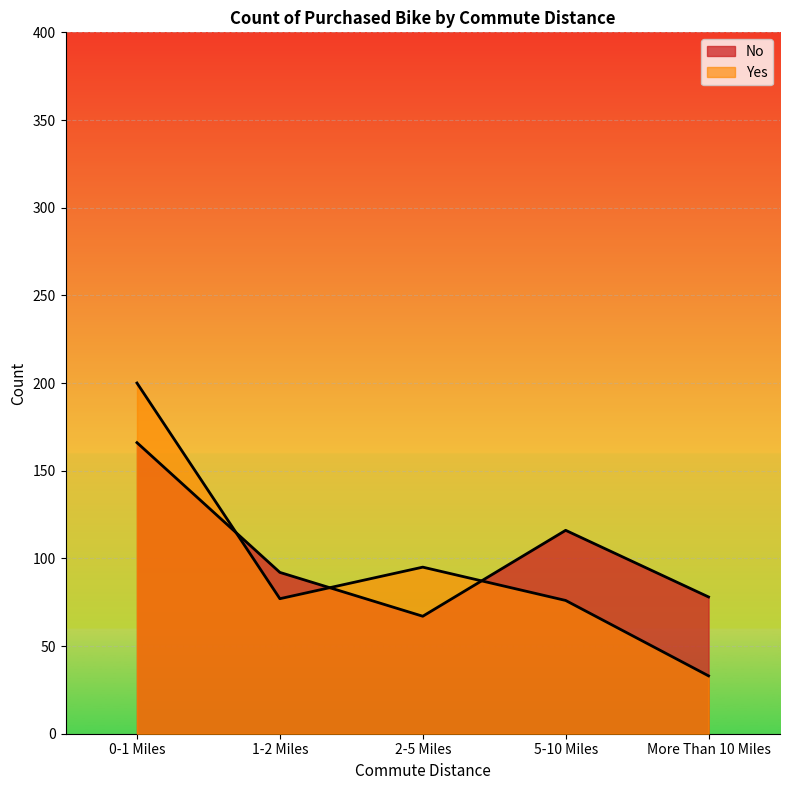

What is the value of the No point at the 4th from the left?

116